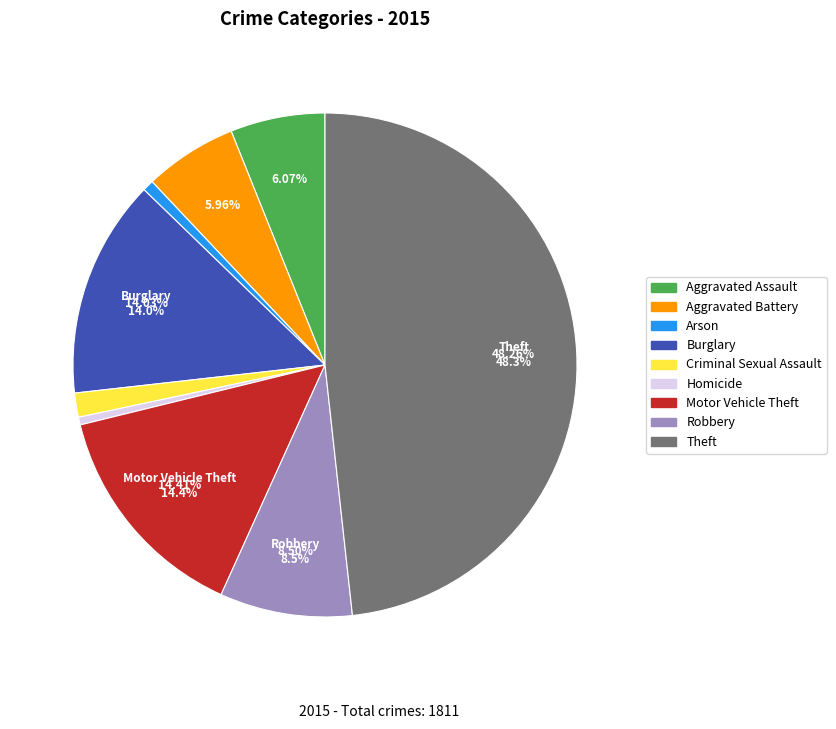

To the nearest percent, what is the difference between the Homicide and Theft slice percentages?

48%